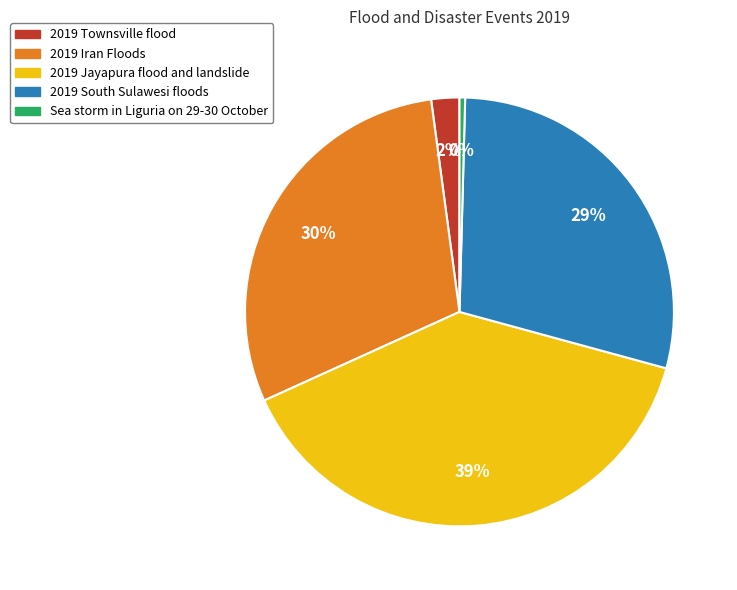

To the nearest percent, what is the difference between the 2019 Jayapura flood and landslide and Sea storm in Liguria on 29-30 October slice percentages?

39%